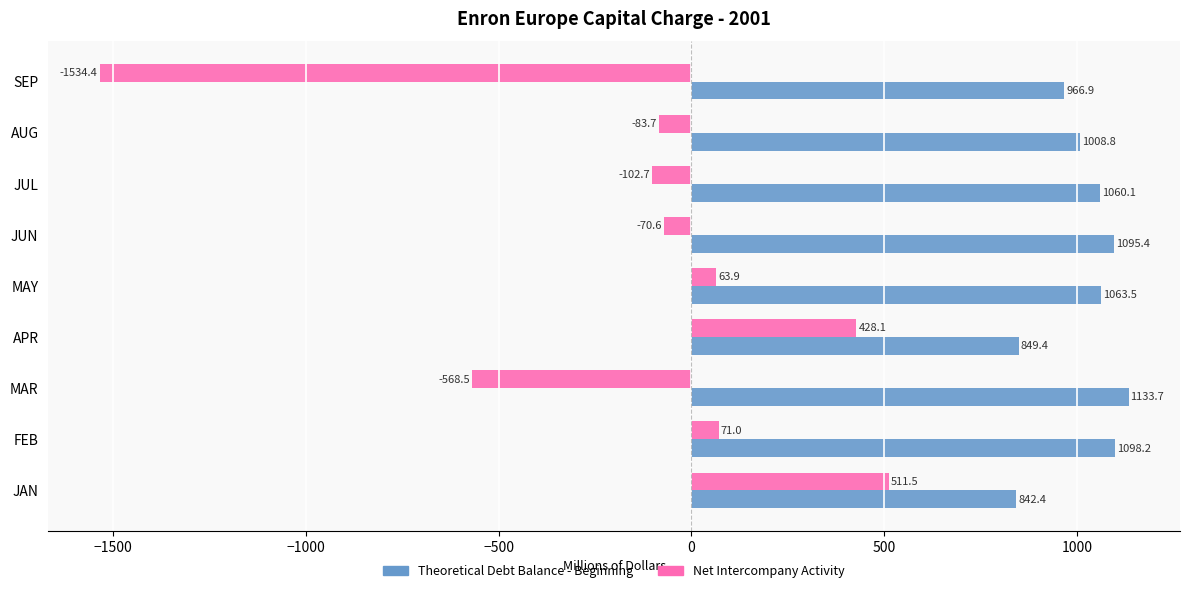

What is the maximum value for Net Intercompany Activity?

511.5